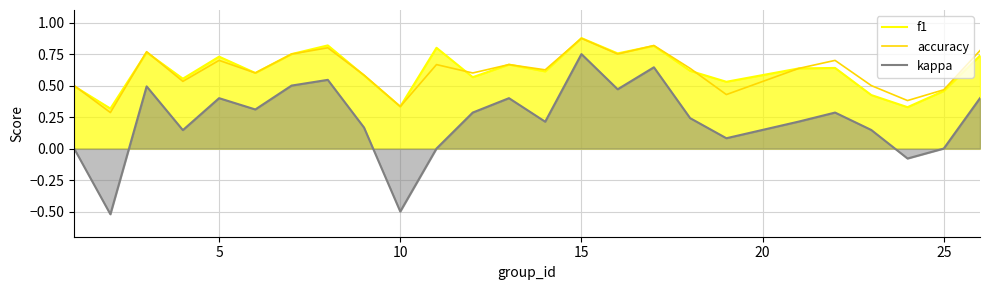

Rank the series by their maximum value, from lowest to highest.

kappa, accuracy, f1